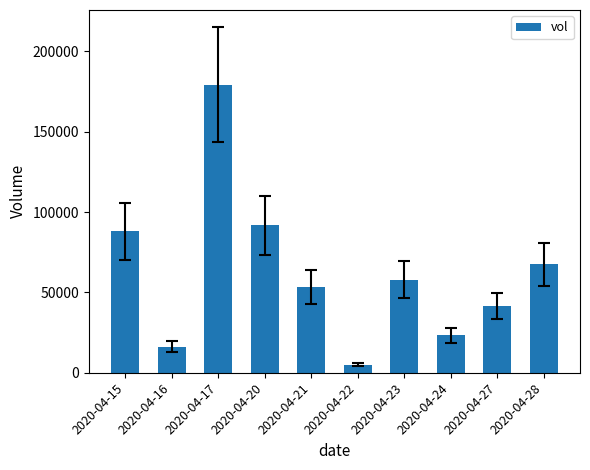

At which category does the chart reach its peak across all series?

2020-04-17